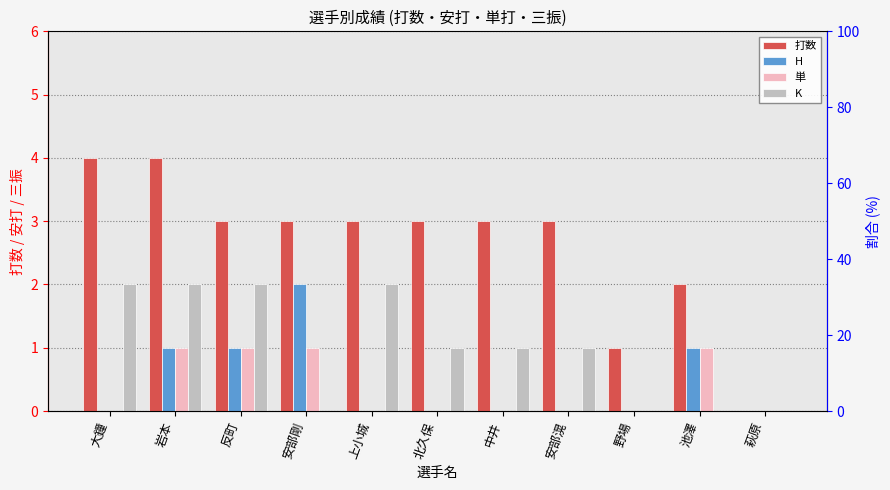

Between 大鐘 and 中井, which series saw the biggest shift?

打数